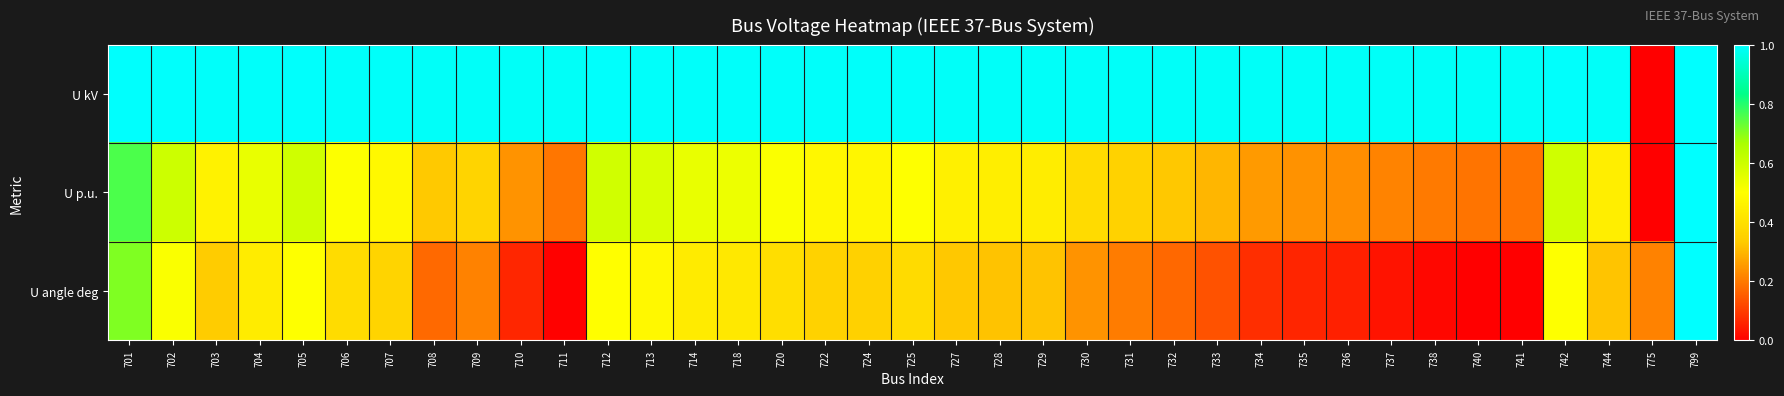

At which category does the chart reach its peak across all series?

799